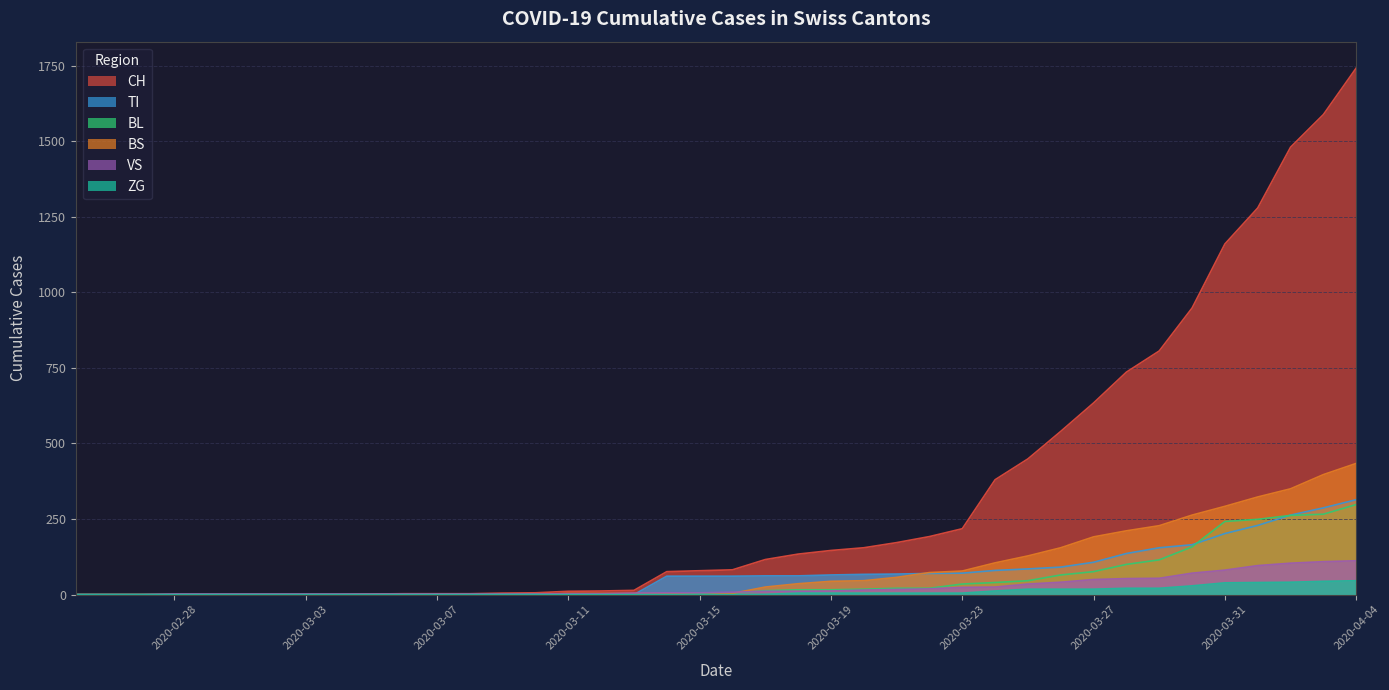

Reading left to right, transcribe all the data shown in this chart.

CH: 0	0	0	0	0	0	0	0	0	2	3	3	3	5	6	11	12	14	76	79	82	116	134	146	155	172	192	218	380	449	540	634	736	806	948	1160	1279	1480	1588	1742
TI: 0	0	0	0	0	0	0	0	0	0	0	0	0	0	0	0	0	0	61	61	61	62	62	65	67	68	70	71	80	85	91	107	136	155	165	202	229	263	287	314
VS: 0	0	0	2	2	2	2	2	2	2	2	2	2	2	2	3	3	5	6	6	8	11	11	12	15	17	19	24	25	35	41	50	53	54	71	81	96	104	109	112
BL: 0	0	0	0	0	0	0	0	0	0	0	0	0	1	2	2	2	2	2	5	5	13	16	16	18	21	21	35	40	46	65	76	100	115	158	242	249	262	266	298
BS: 0	0	0	0	0	0	0	0	0	0	0	0	0	0	0	4	4	4	4	0	4	25	36	44	46	57	73	78	105	128	155	191	211	228	263	292	323	350	397	434
ZG: 0	0	0	0	0	0	0	0	0	0	0	0	0	0	0	0	0	0	0	0	0	1	5	5	5	5	5	5	12	18	18	18	21	21	29	39	40	41	44	46